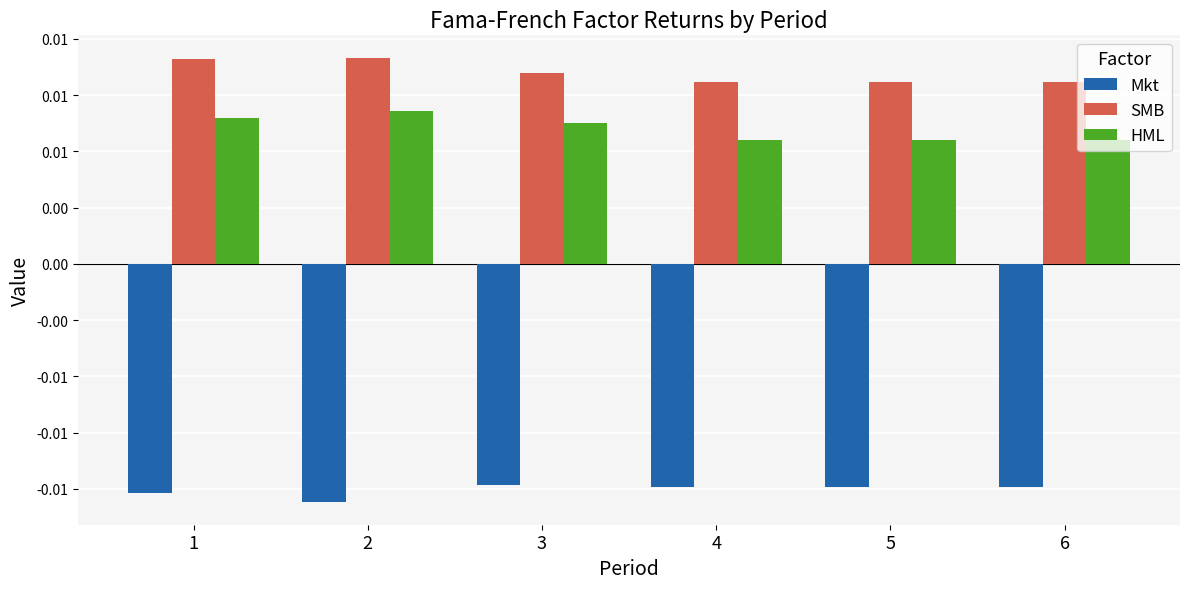

Are the bars grouped side by side (vs. stacked)?

Yes